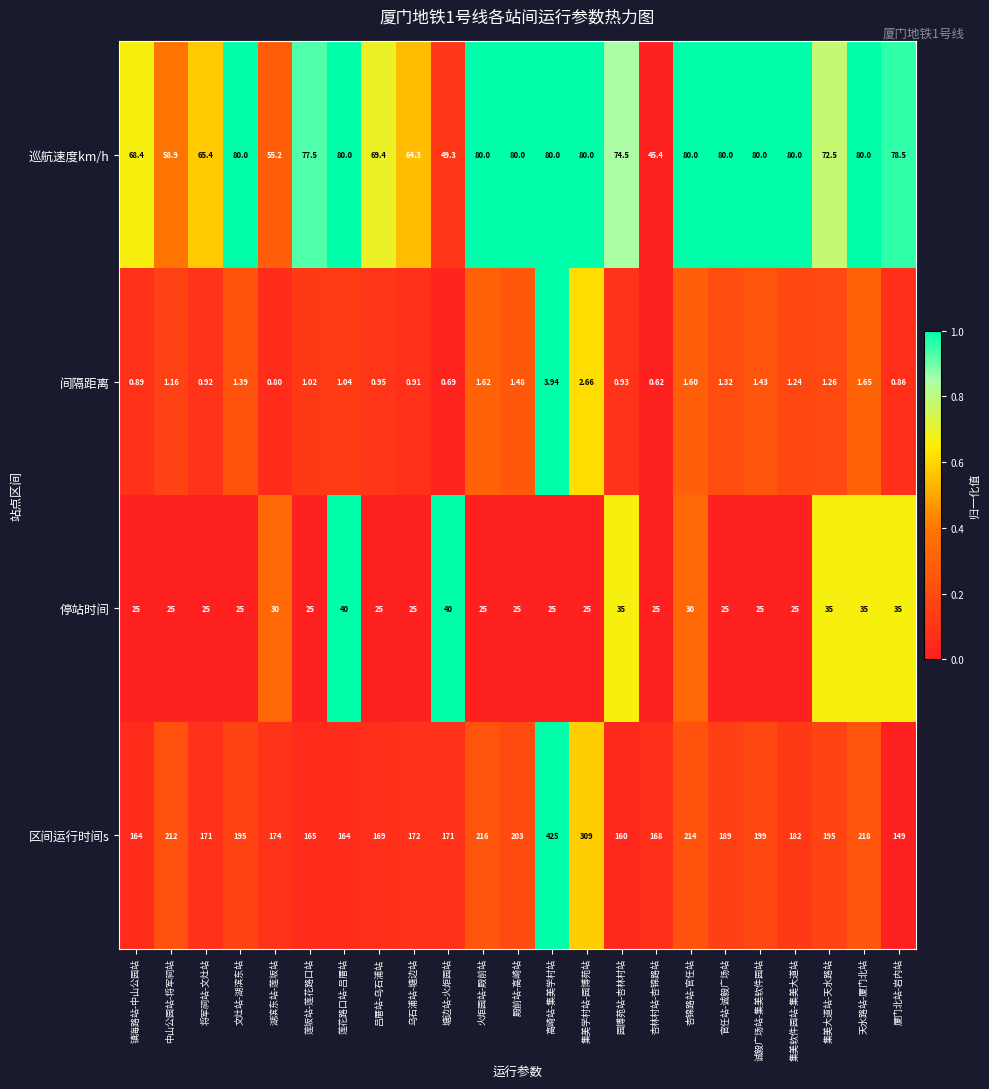

What is the total value across all series at 文灶站-湖滨东站?

301.4